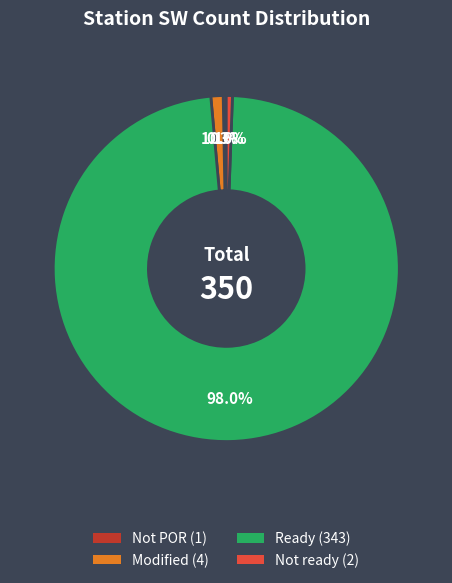

To the nearest percent, what is the average slice percentage?

25%